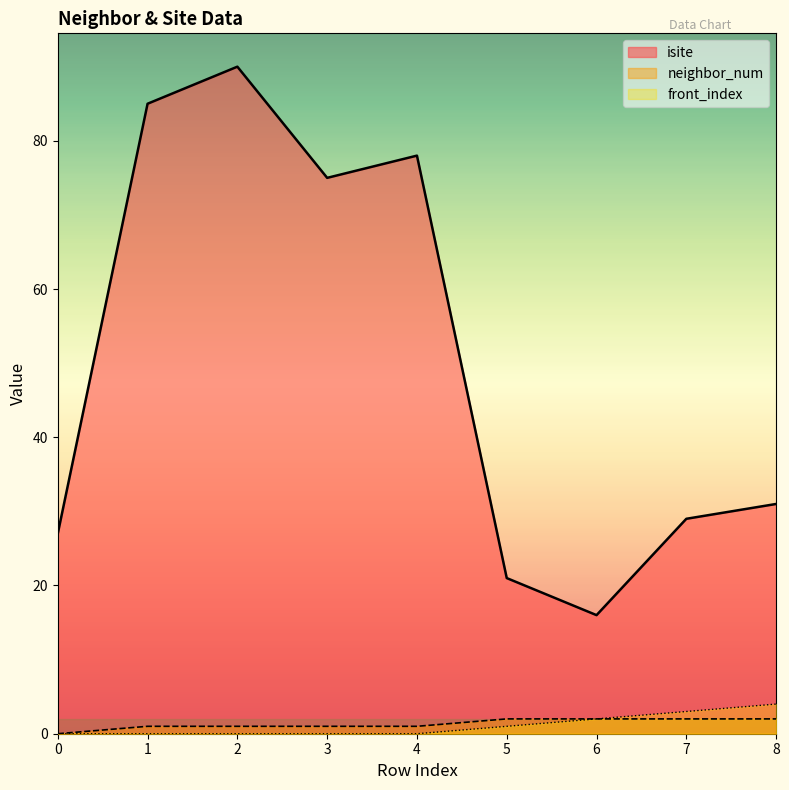

How many neighbor_num values are between 1 and 2?

8